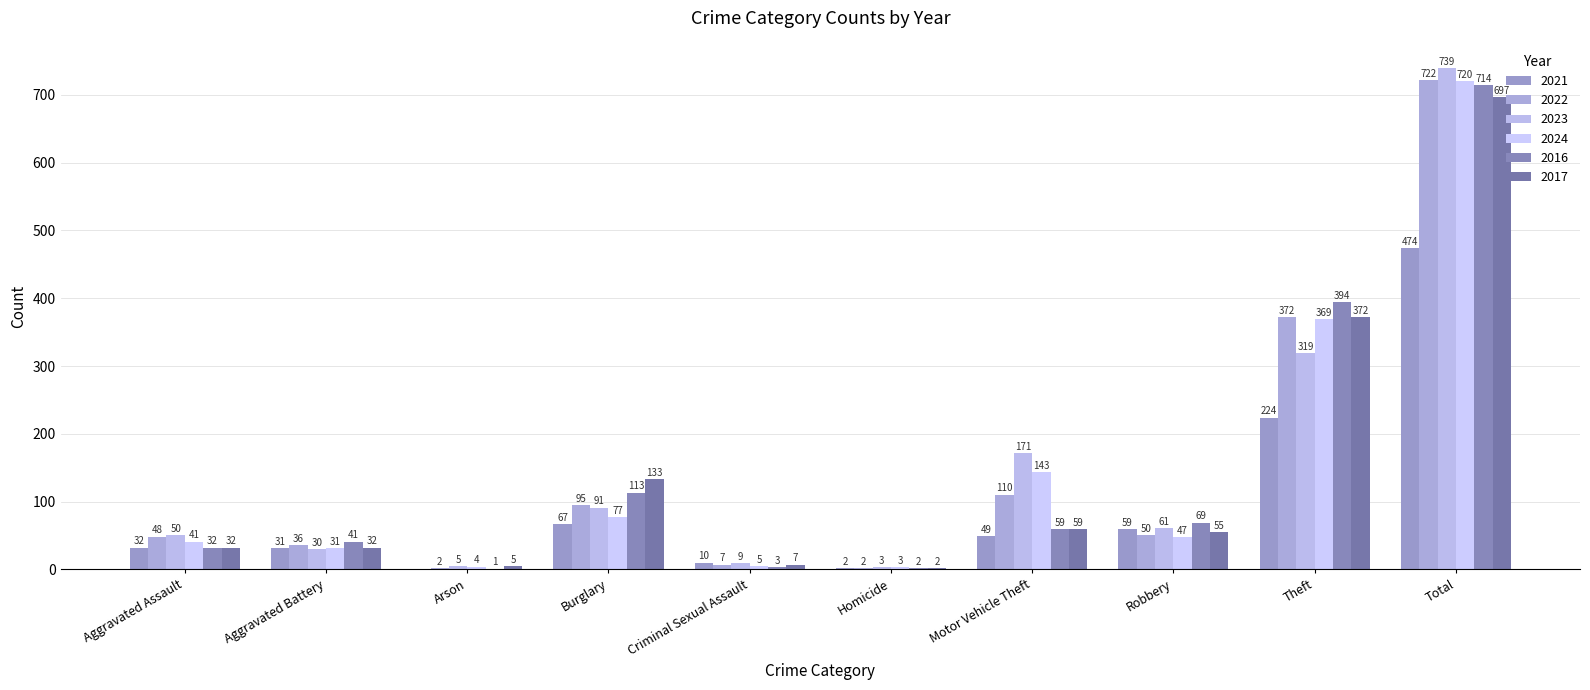

Between Aggravated Assault and Theft, which series saw the biggest shift?

2016